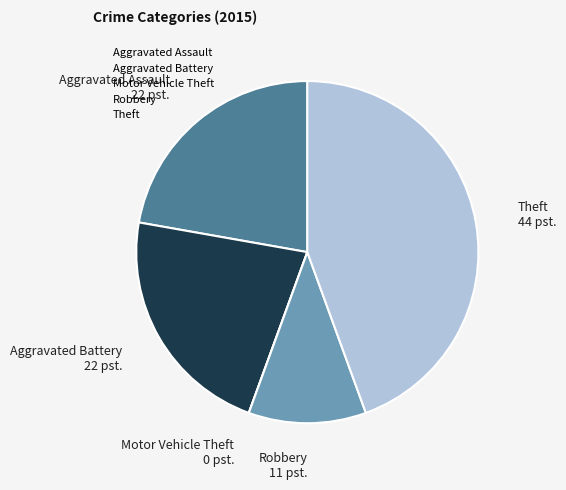

How many slices are in this pie chart?

5